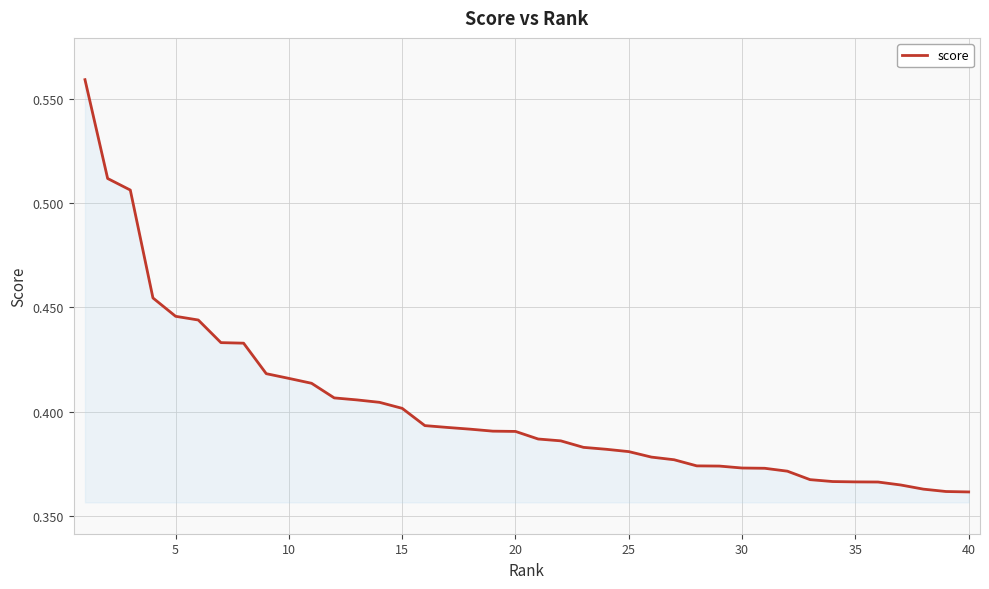

Where is the data nearest to the value 0?

40